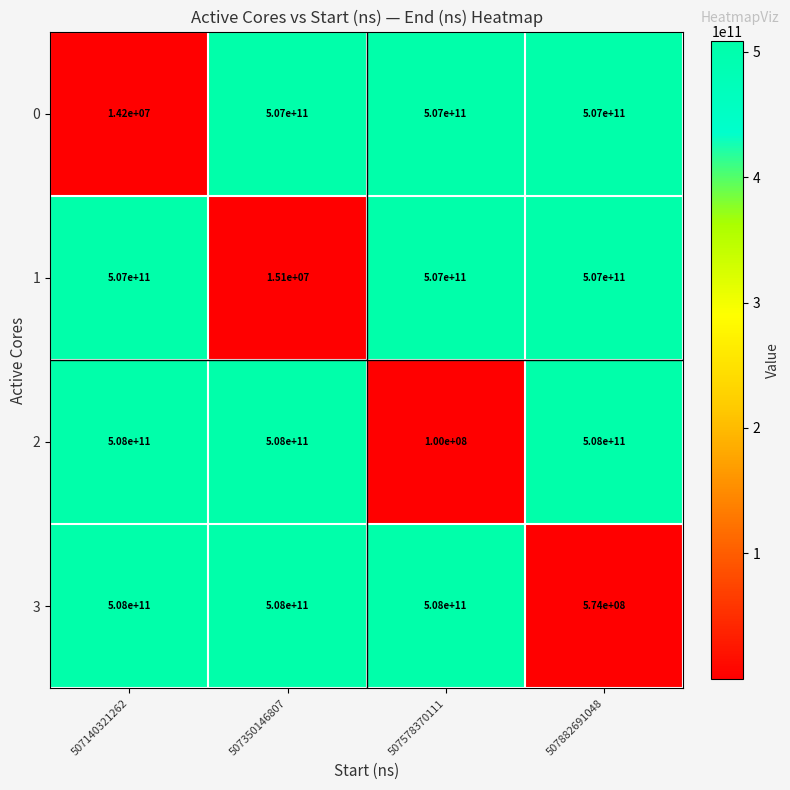

What is the sum of all 3 values?

1524574000000